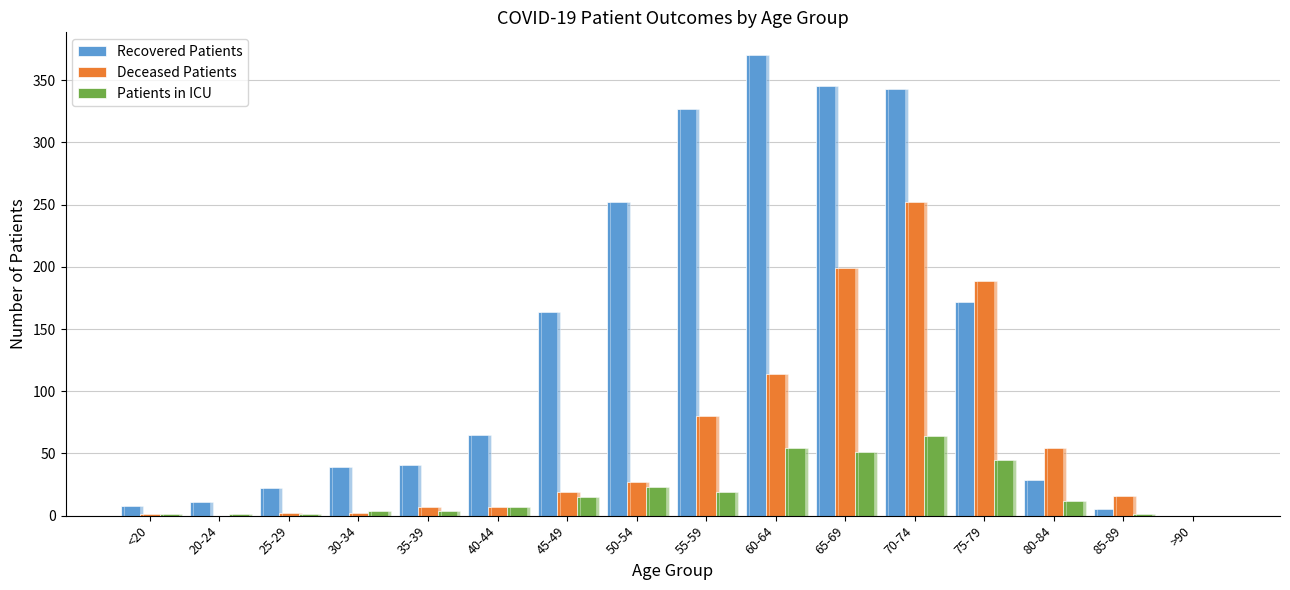

How many bars are there in each group?

3